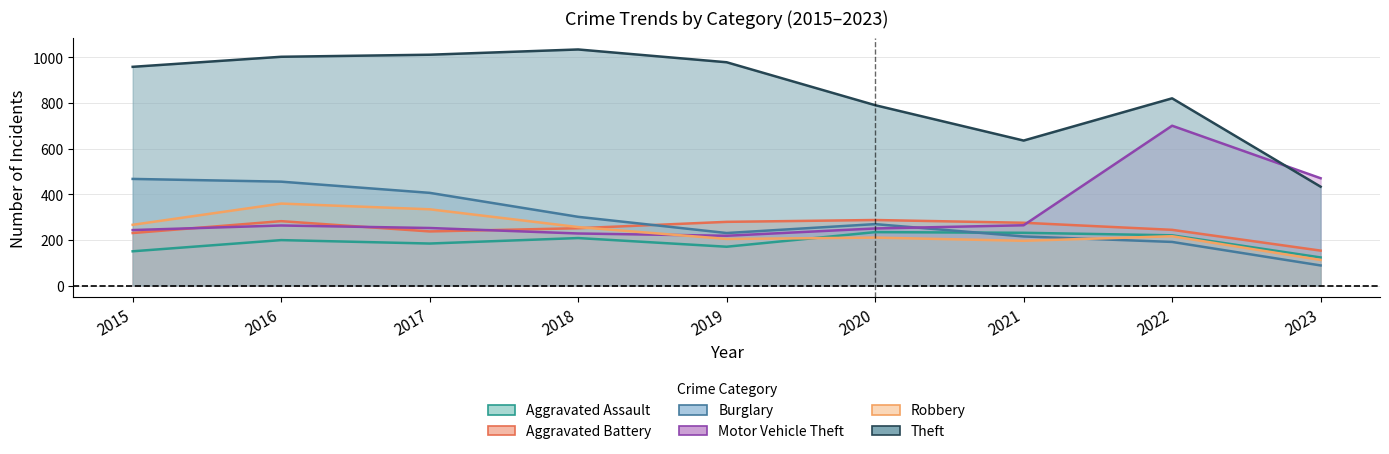

Reading left to right, what are all the values shown in this chart?

Aggravated Assault: 2015=150	2016=199	2017=184	2018=208	2019=170	2020=234	2021=231	2022=220	2023=123
Aggravated Battery: 2015=230	2016=282	2017=237	2018=251	2019=279	2020=287	2021=275	2022=244	2023=153
Burglary: 2015=467	2016=455	2017=406	2018=301	2019=230	2020=269	2021=215	2022=191	2023=88
Motor Vehicle Theft: 2015=243	2016=263	2017=252	2018=228	2019=218	2020=250	2021=264	2022=700	2023=470
Robbery: 2015=266	2016=359	2017=334	2018=256	2019=204	2020=210	2021=196	2022=216	2023=112
Theft: 2015=958	2016=1002	2017=1011	2018=1034	2019=978	2020=790	2021=635	2022=820	2023=433